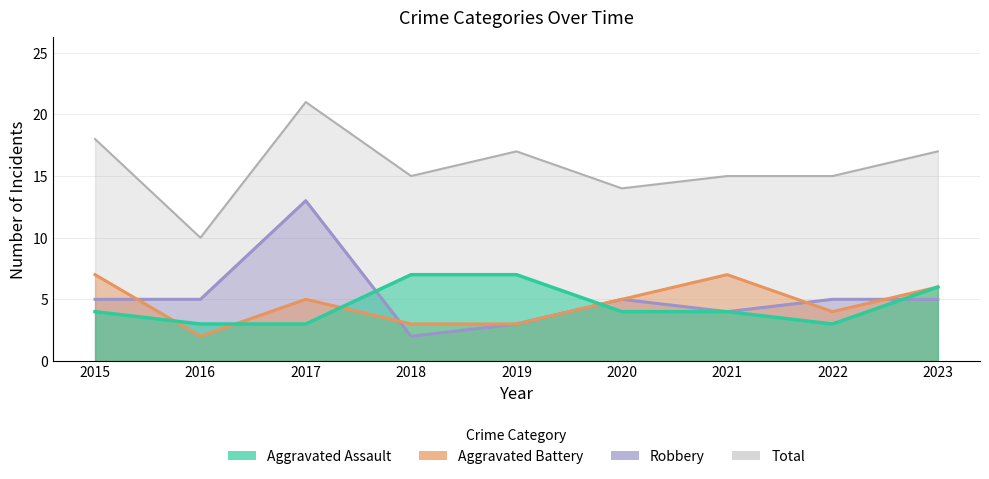

What is the lowest value of the Aggravated Assault series?

3